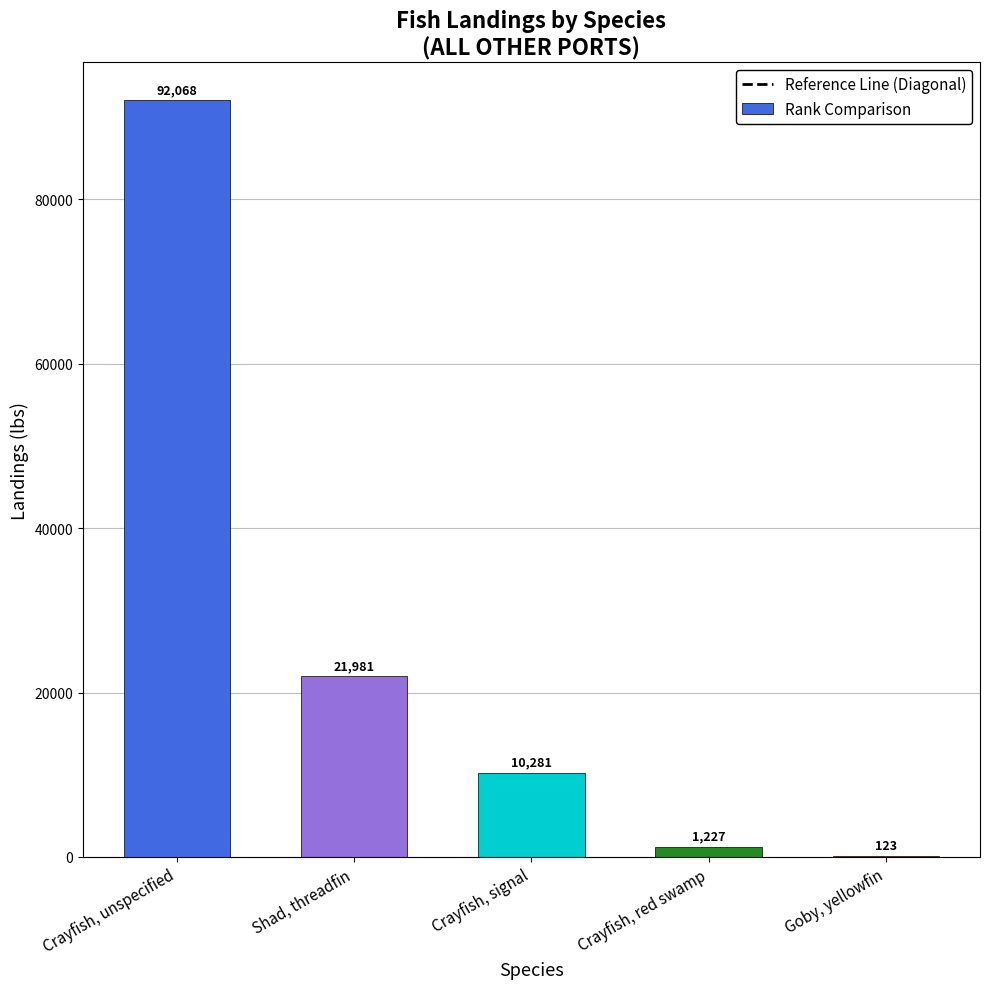

The chart shows a value of 1227 at Crayfish, red swamp. True or false?

True